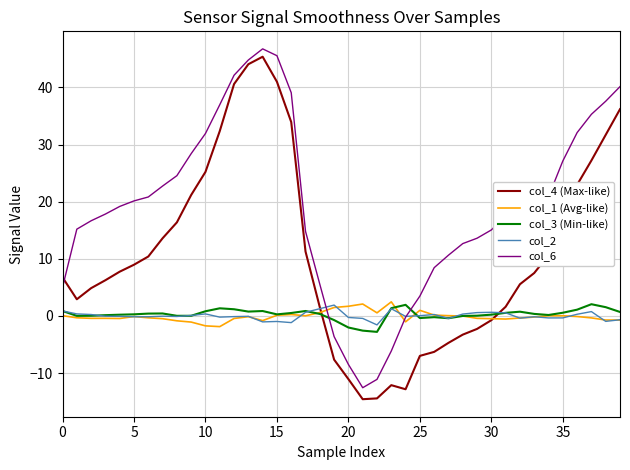

How many interior local valleys does the col_4 (Max-like) series have?

3